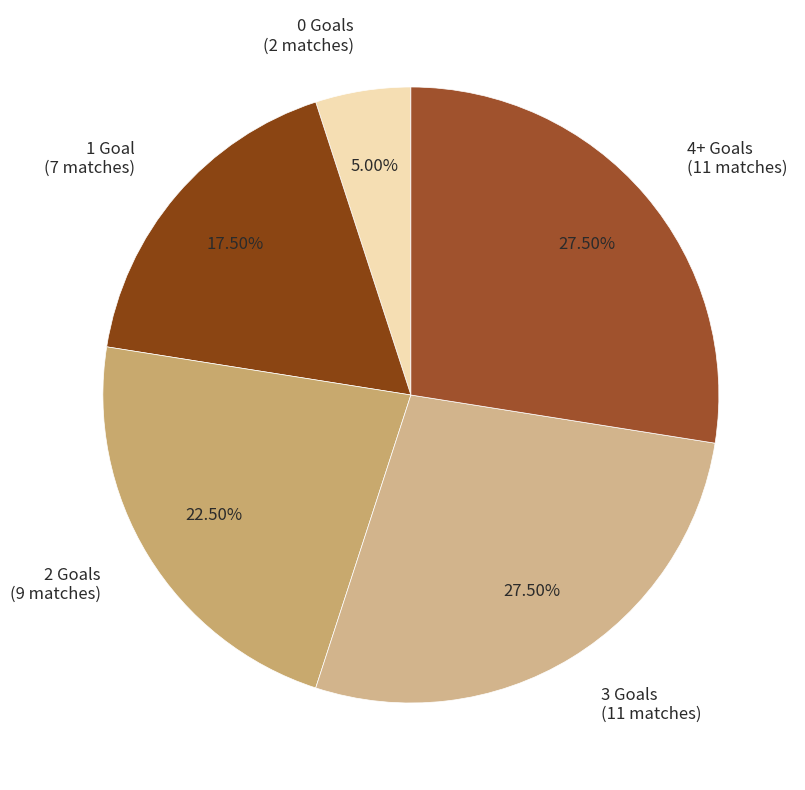

Count the number of slices in the pie.

5